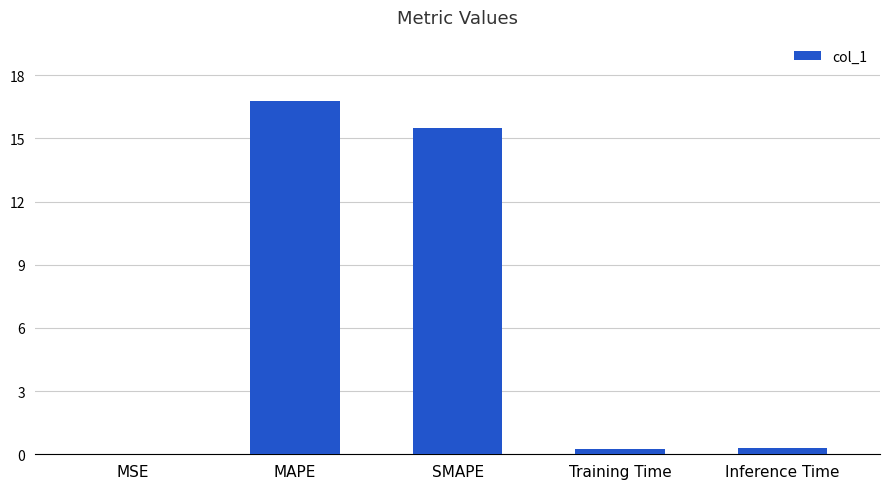

Are the bars grouped side by side (vs. stacked)?

No